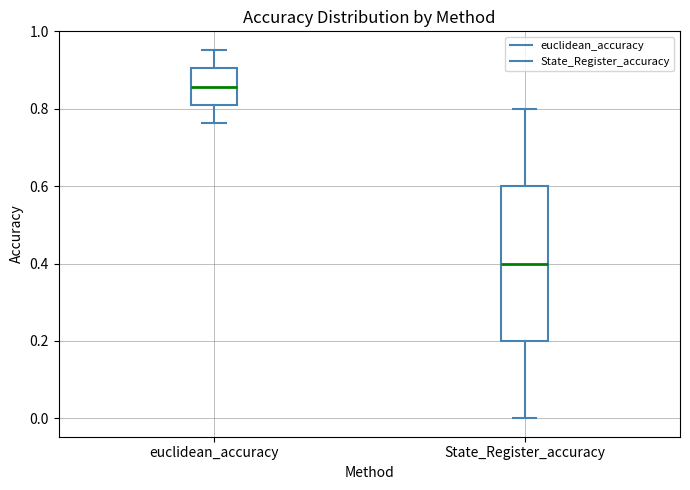

Reading left to right, transcribe this box plot: for each box, give where its median line is, the range the box spans, and where its two whiskers end, as read against the y-axis. The values are not printed on the chart, so give them approximately, as read against the axis.

euclidean_accuracy: median 0.86, box 0.80 to 0.90, whiskers 0.76 to 0.96
State_Register_accuracy: median 0.40, box 0.20 to 0.60, whiskers 0.00 to 0.80